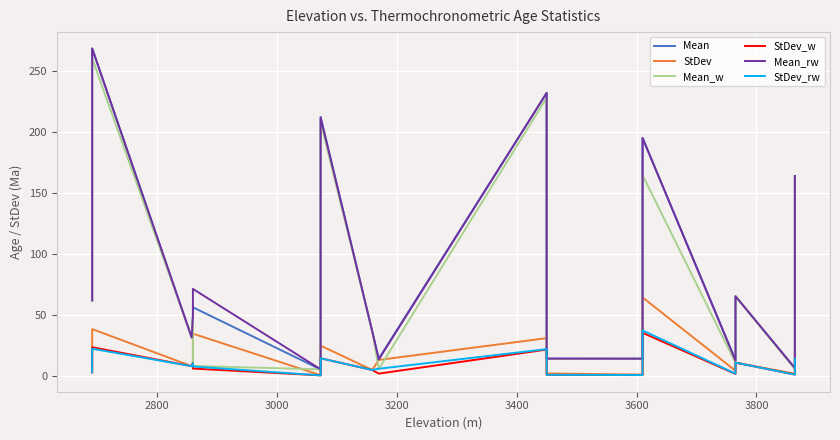

In StDev, how many points are lower than both neighbors (excluding endpoints)?

6